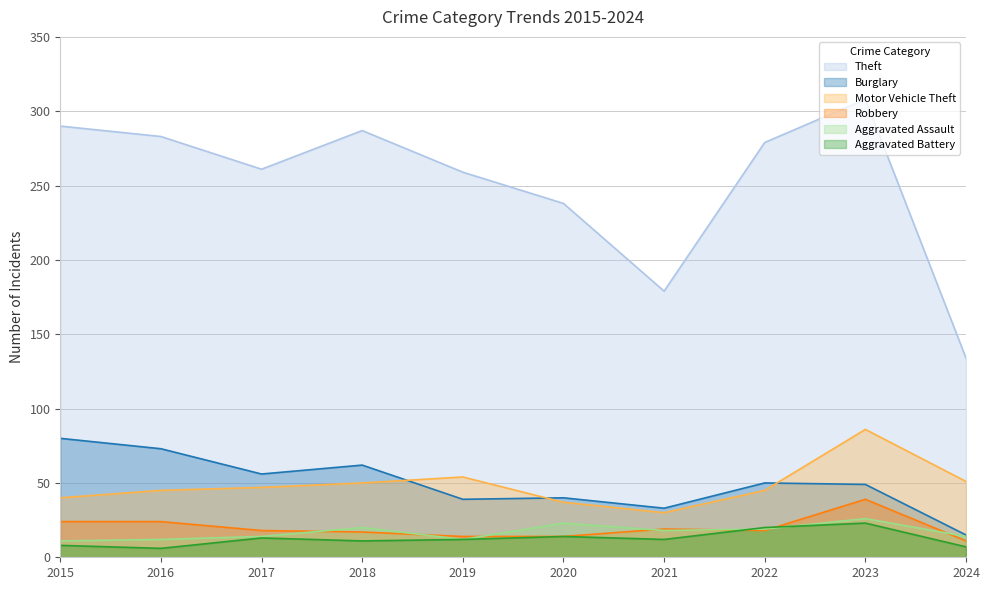

Reading left to right, what are all the values shown in this chart?

Theft: 2015=290	2016=283	2017=261	2018=287	2019=259	2020=238	2021=179	2022=279	2023=308	2024=134
Burglary: 2015=80	2016=73	2017=56	2018=62	2019=39	2020=40	2021=33	2022=50	2023=49	2024=15
Motor Vehicle Theft: 2015=40	2016=45	2017=47	2018=50	2019=54	2020=37	2021=30	2022=45	2023=86	2024=51
Robbery: 2015=24	2016=24	2017=18	2018=17	2019=14	2020=14	2021=19	2022=18	2023=39	2024=11
Aggravated Assault: 2015=11	2016=12	2017=14	2018=20	2019=12	2020=23	2021=18	2022=19	2023=26	2024=14
Aggravated Battery: 2015=8	2016=6	2017=13	2018=11	2019=12	2020=14	2021=12	2022=20	2023=23	2024=7